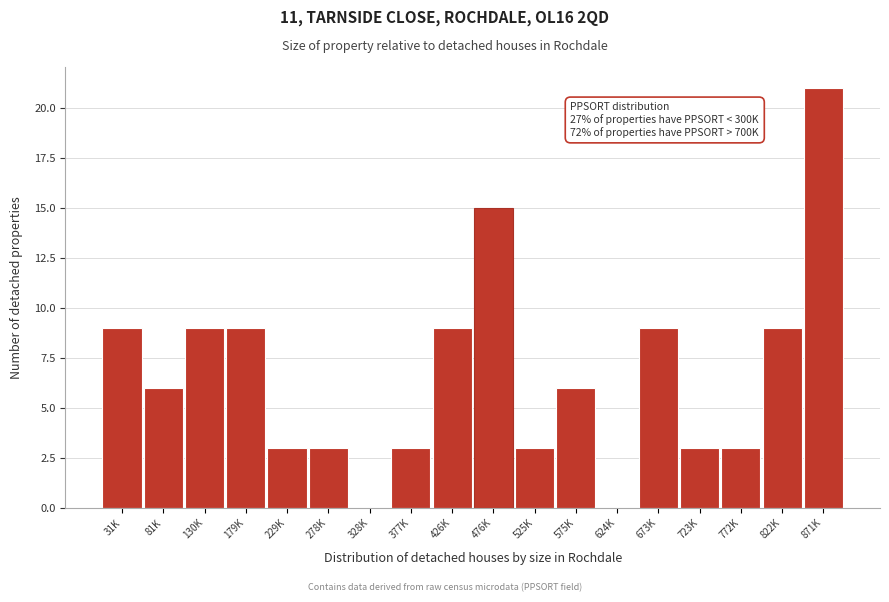

Reading right to left, what are all the values shown in this chart?

871K=21	822K=9	772K=3	723K=3	673K=9	624K=0	575K=6	525K=3	476K=15	426K=9	377K=3	328K=0	278K=3	229K=3	179K=9	130K=9	81K=6	31K=9